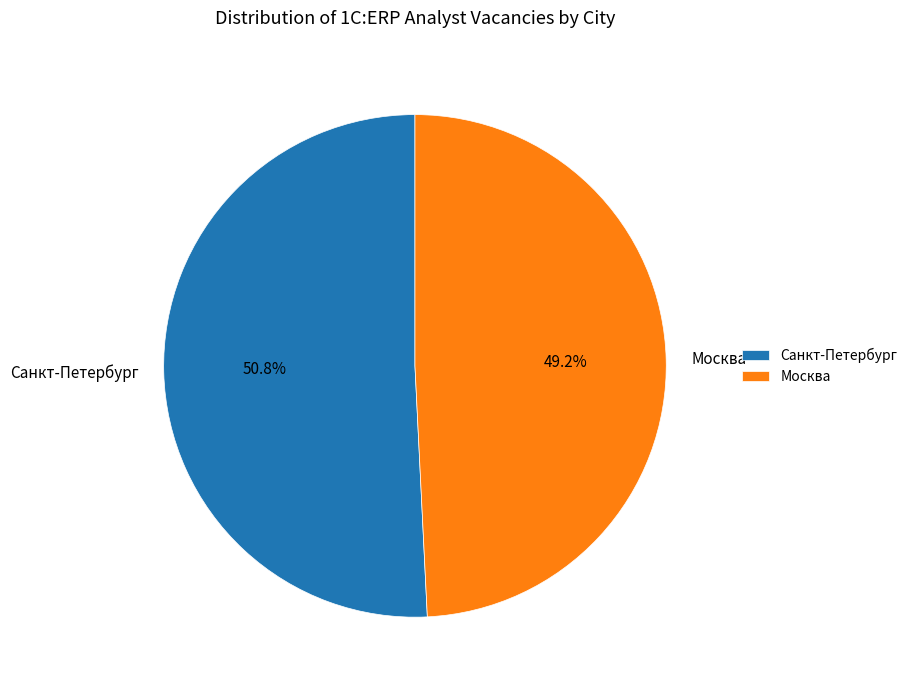

Does Санкт-Петербург account for over 50% of the chart?

Yes